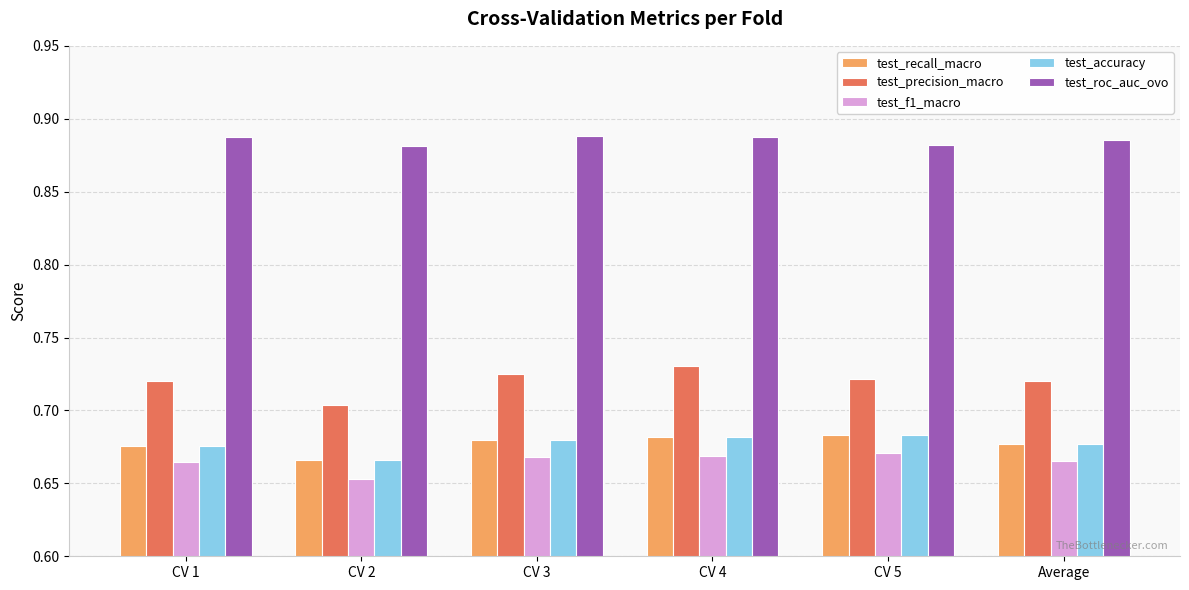

At how many categories does at least one series exceed 0?

6